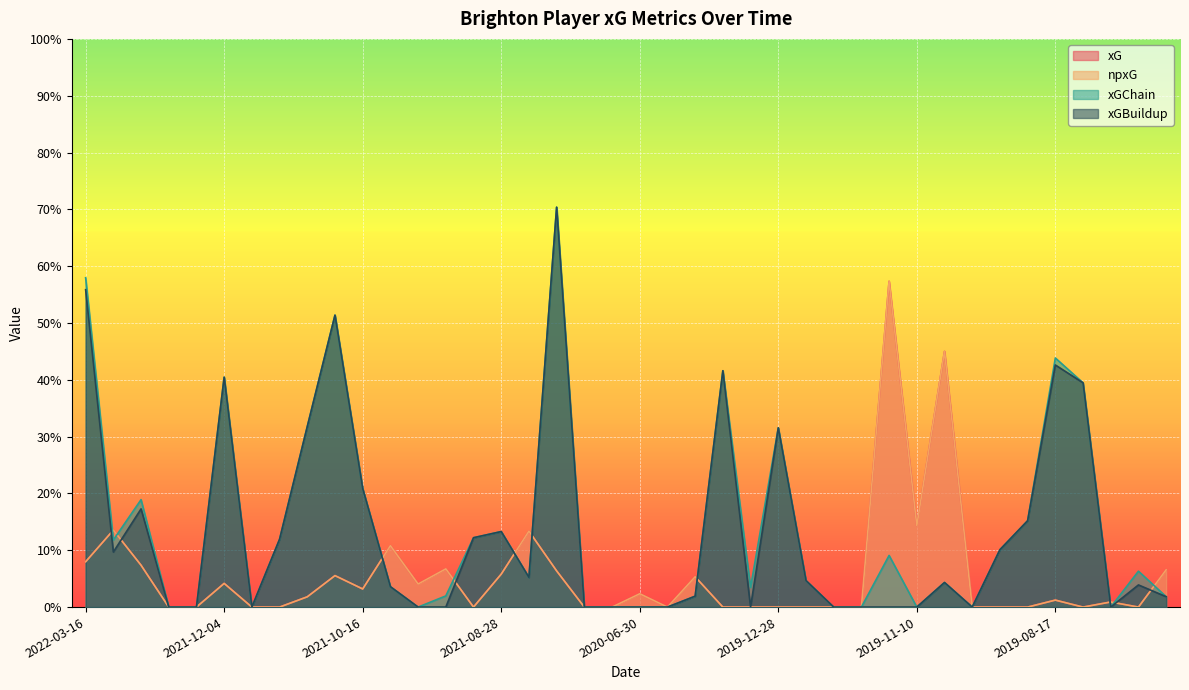

What is the value of the xGChain point at the 15th from the left?

0.1